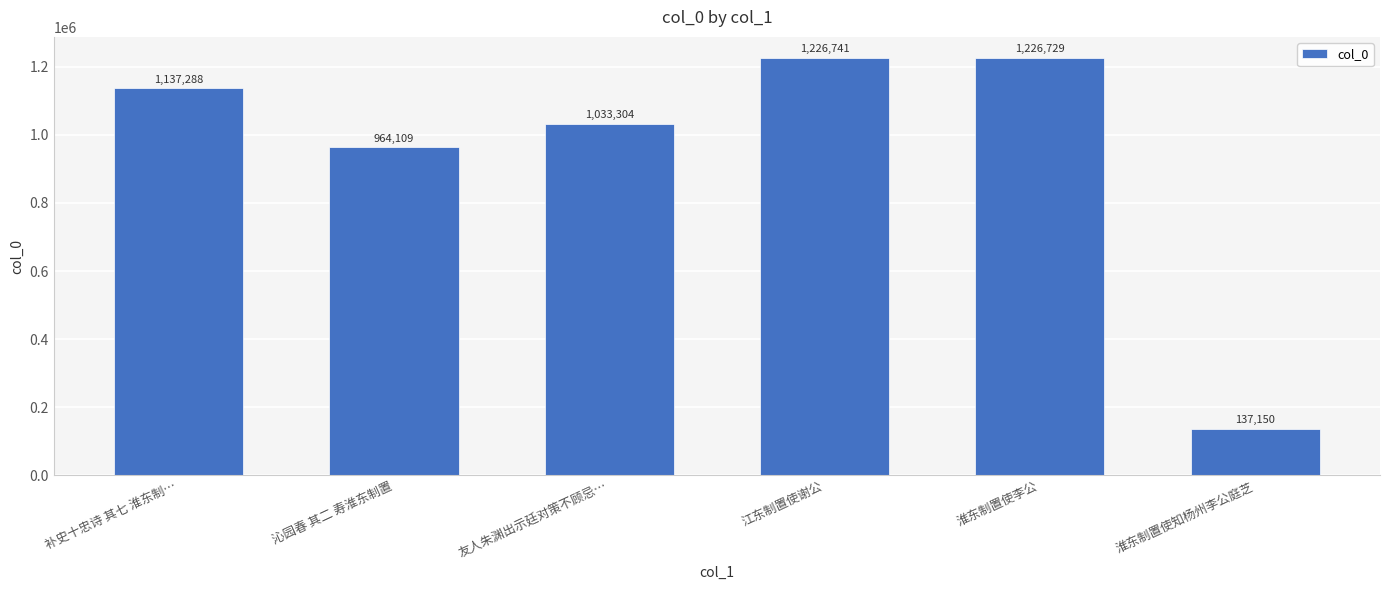

What is the sum of the values at 淮东制置使李公 and 补史十忠诗 其七 淮东制…?

2364017